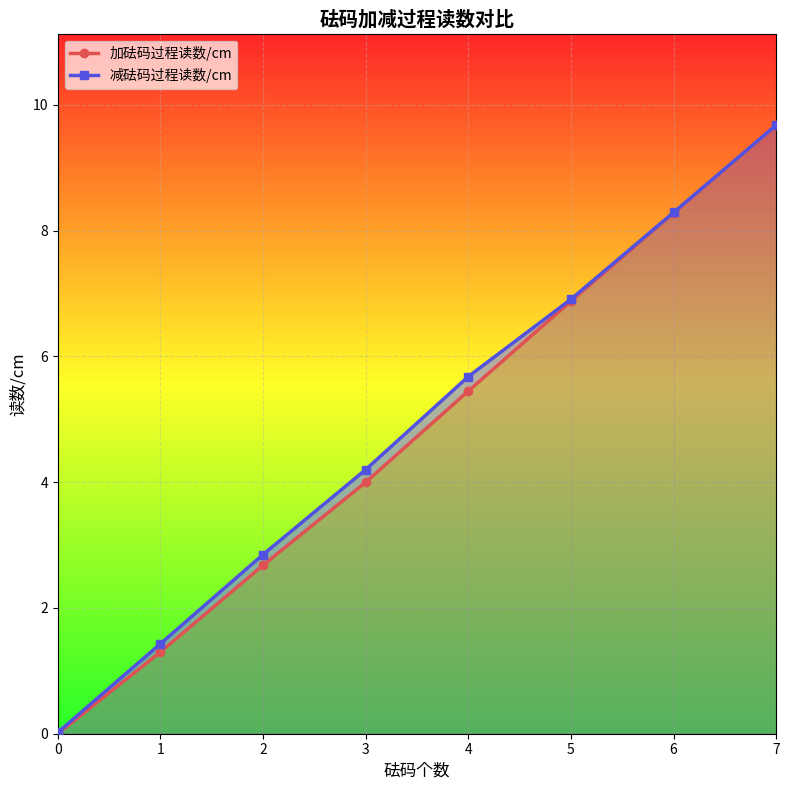

Which series has the widest spread of values?

加砝码过程读数/cm